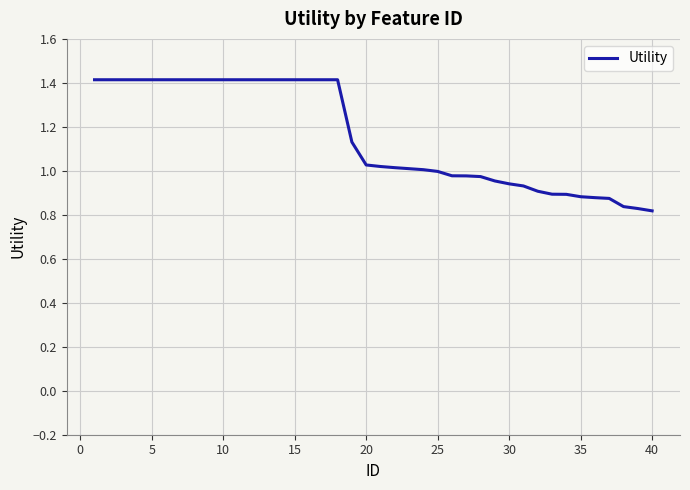

What is the greatest value displayed?

1.4